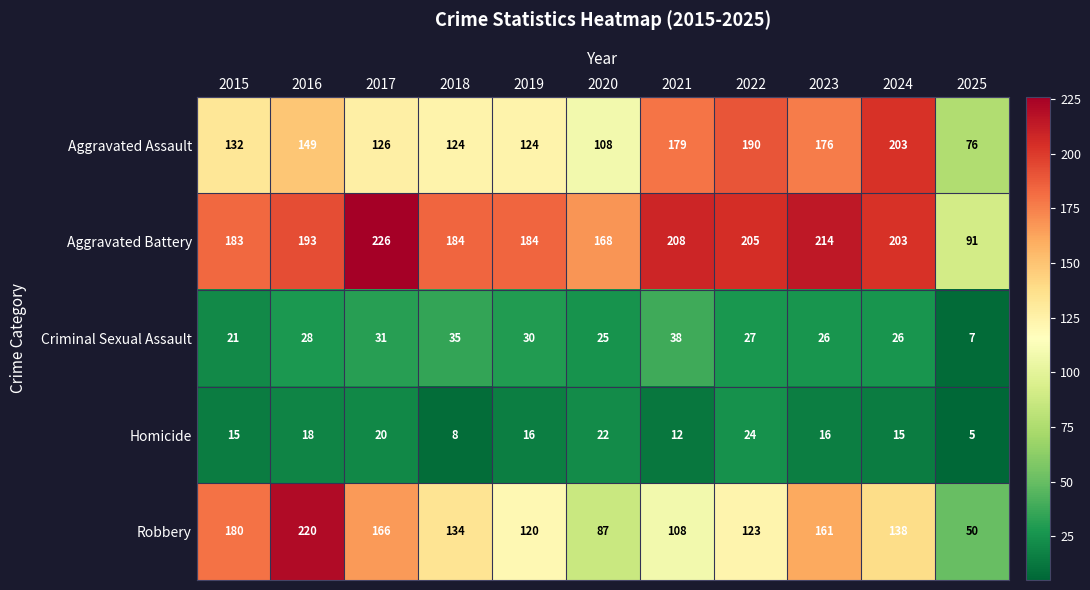

Between 2018 and 2022, which series saw the biggest shift?

Aggravated Assault